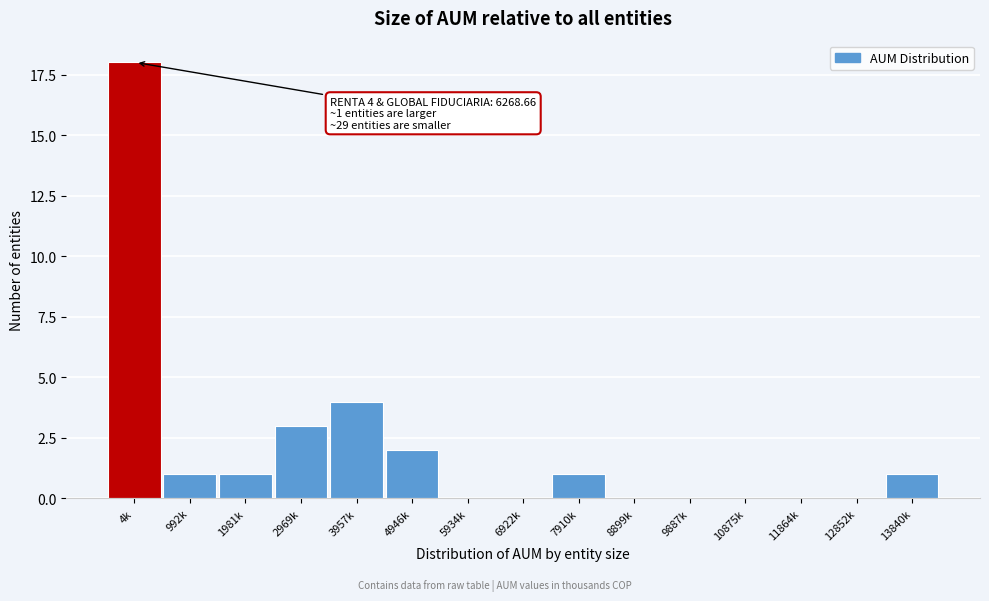

Reading left to right, what are all the values shown in this chart?

4k=18	992k=1	1981k=1	2969k=3	3957k=4	4946k=2	5934k=0	6922k=0	7910k=1	8899k=0	9887k=0	10875k=0	11864k=0	12852k=0	13840k=1